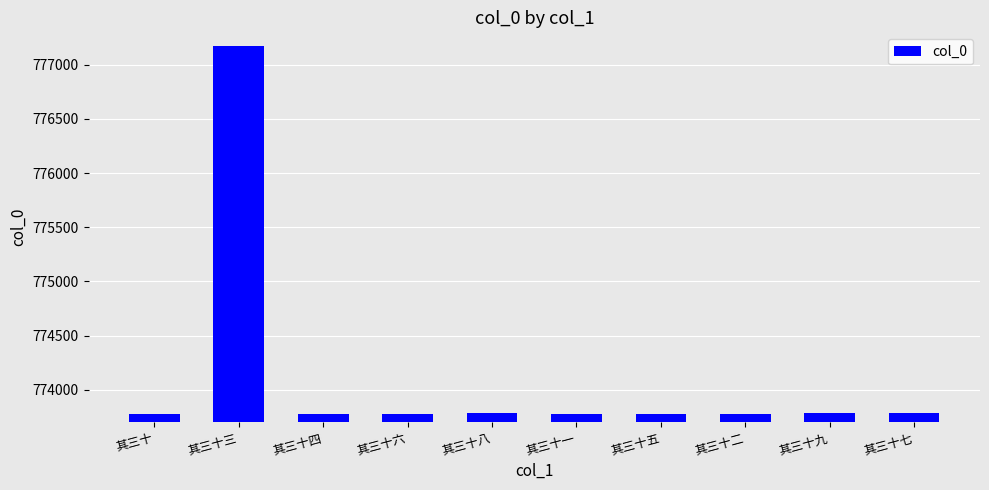

What is the maximum value shown in the chart?

777176